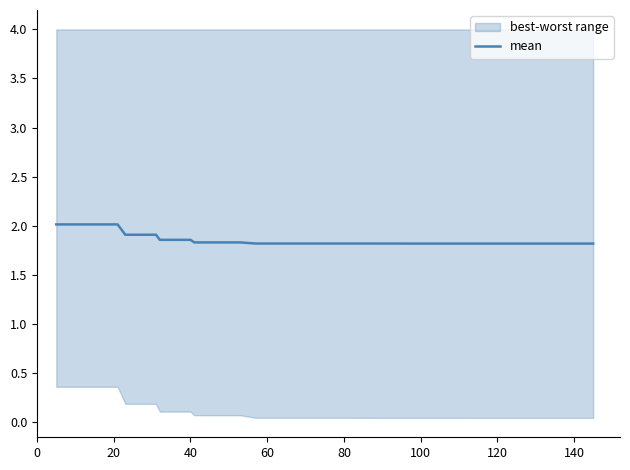

What is the minimum value shown in the chart?

1.8